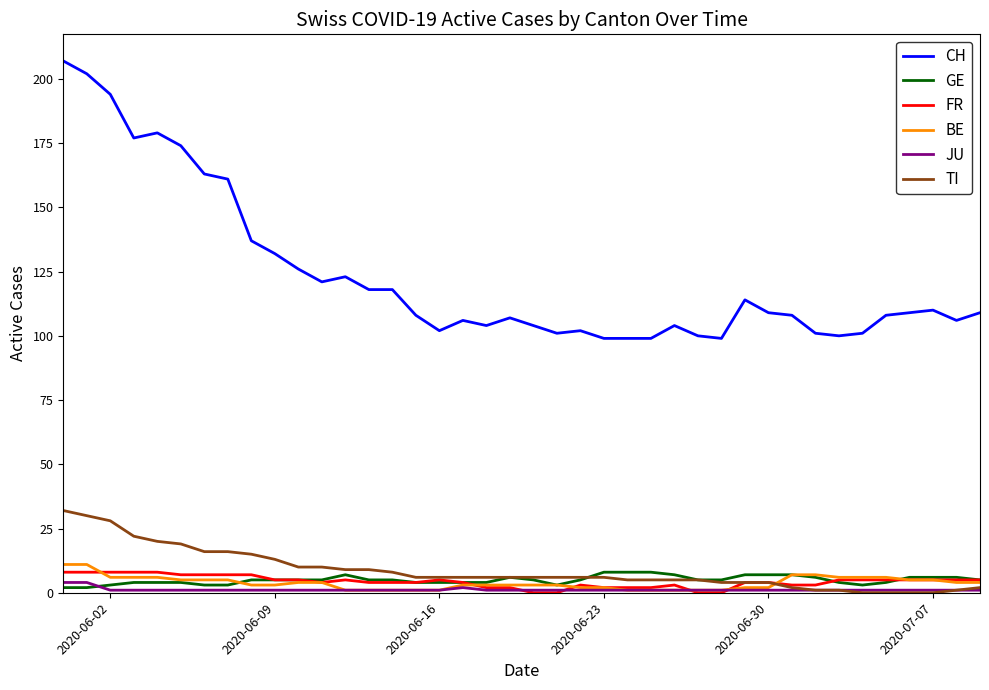

Which series has the largest range (max minus min)?

CH